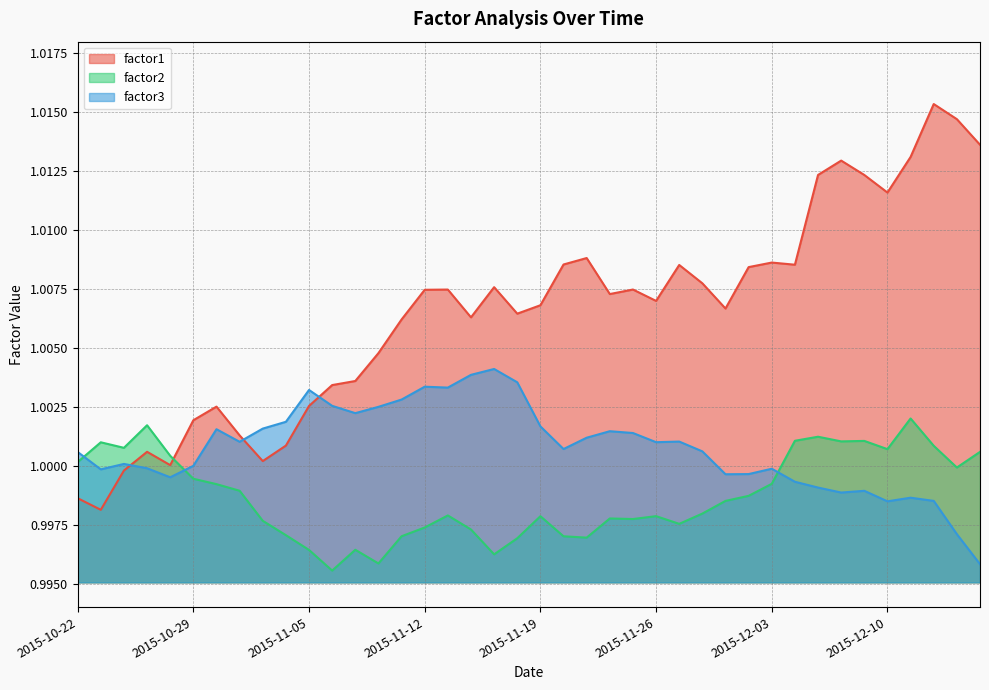

The value of factor2 at 2015-11-12 is 1.0. True or false?

True